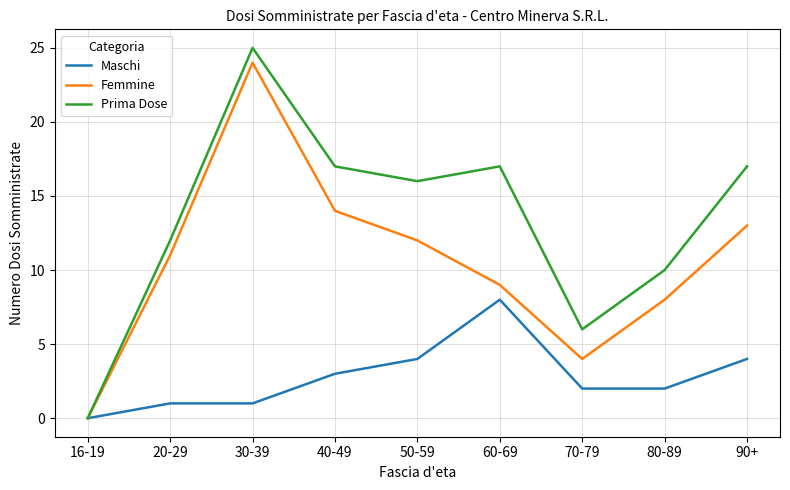

What position from the left is 60-69?

6